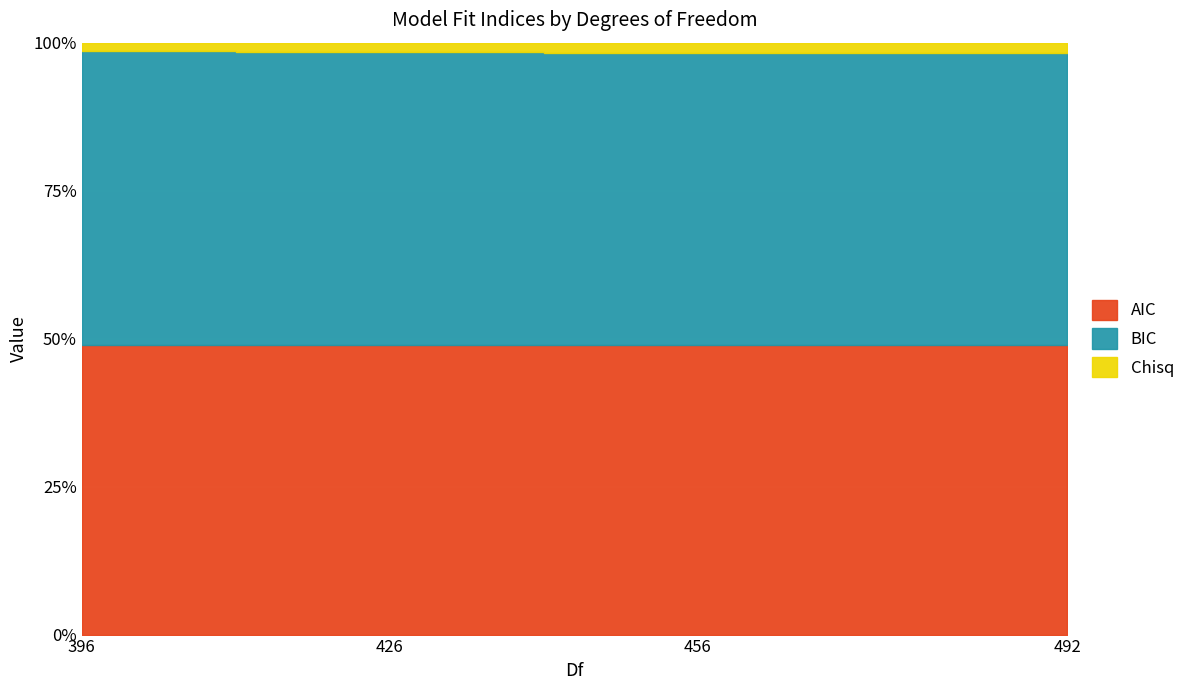

True or false: AIC and BIC cross at least once.

False